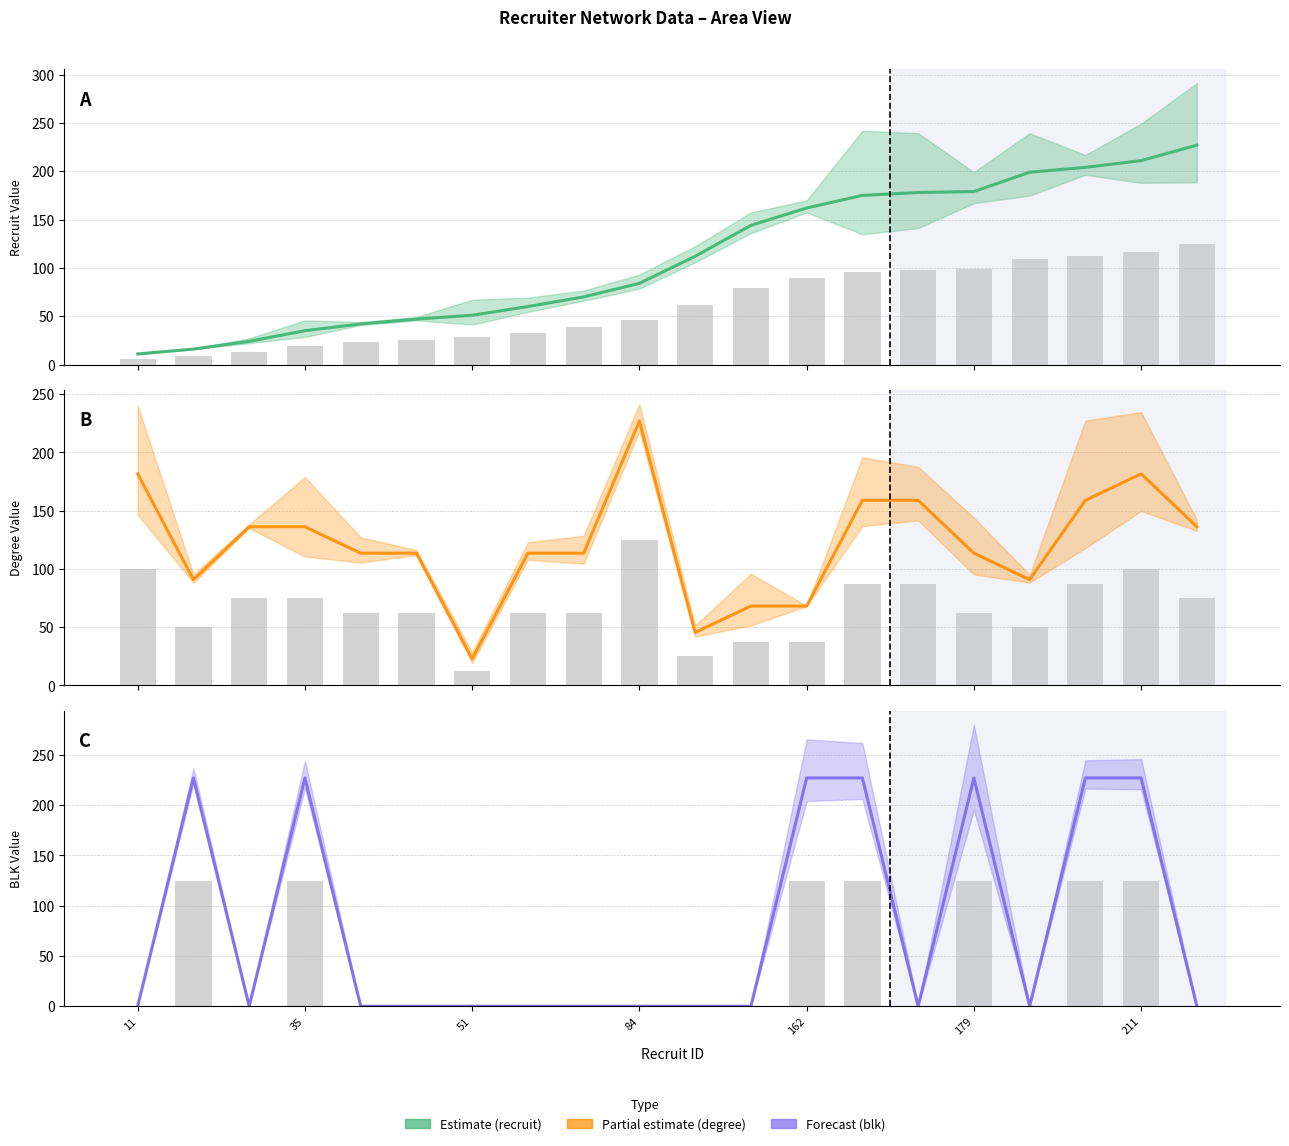

Which series changed the most between 179 and 13?

blk